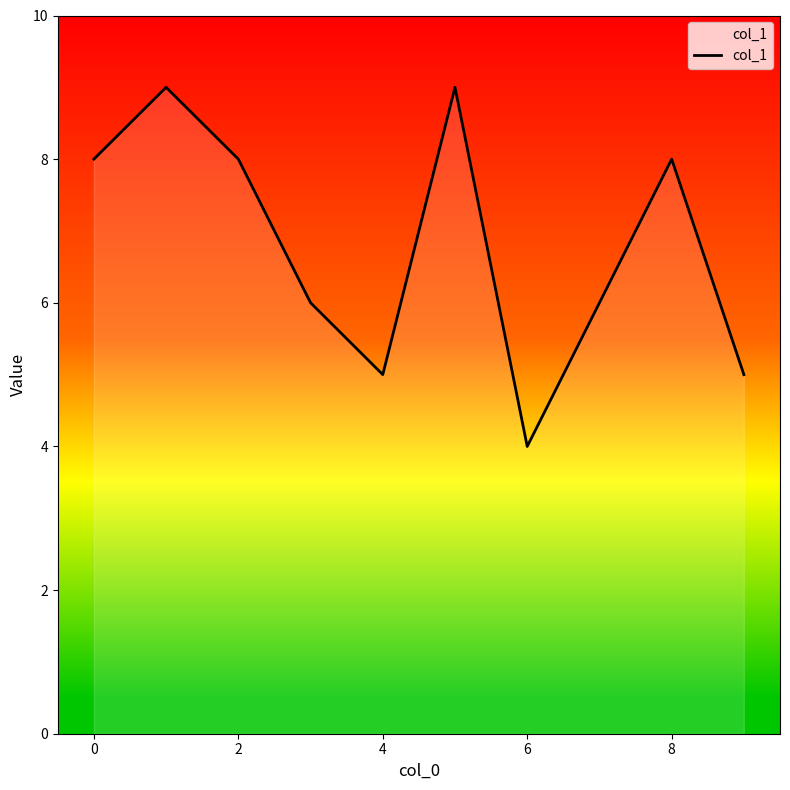

What is the minimum value shown in the chart?

4